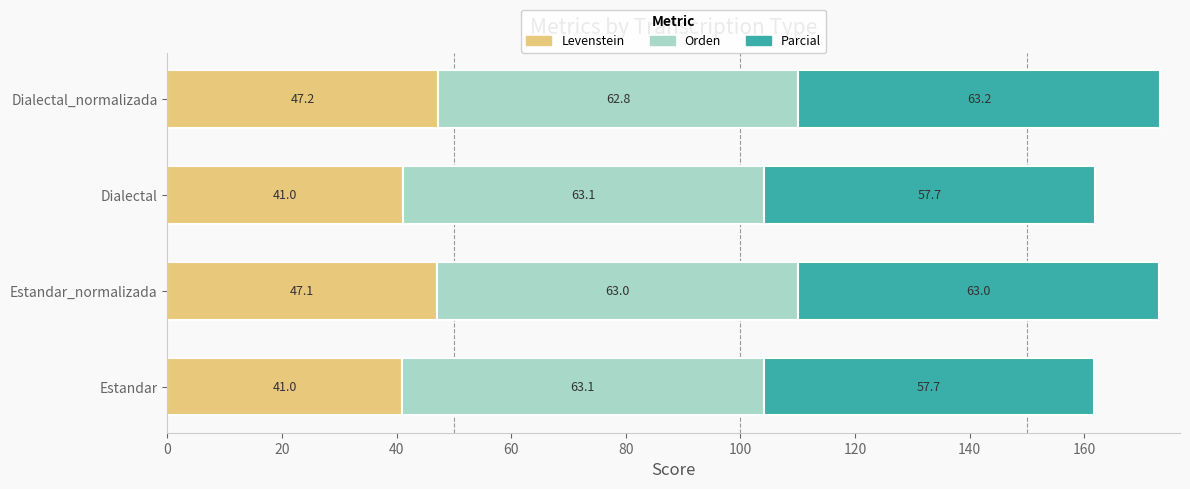

How many data points in Levenstein are less than 47?

2